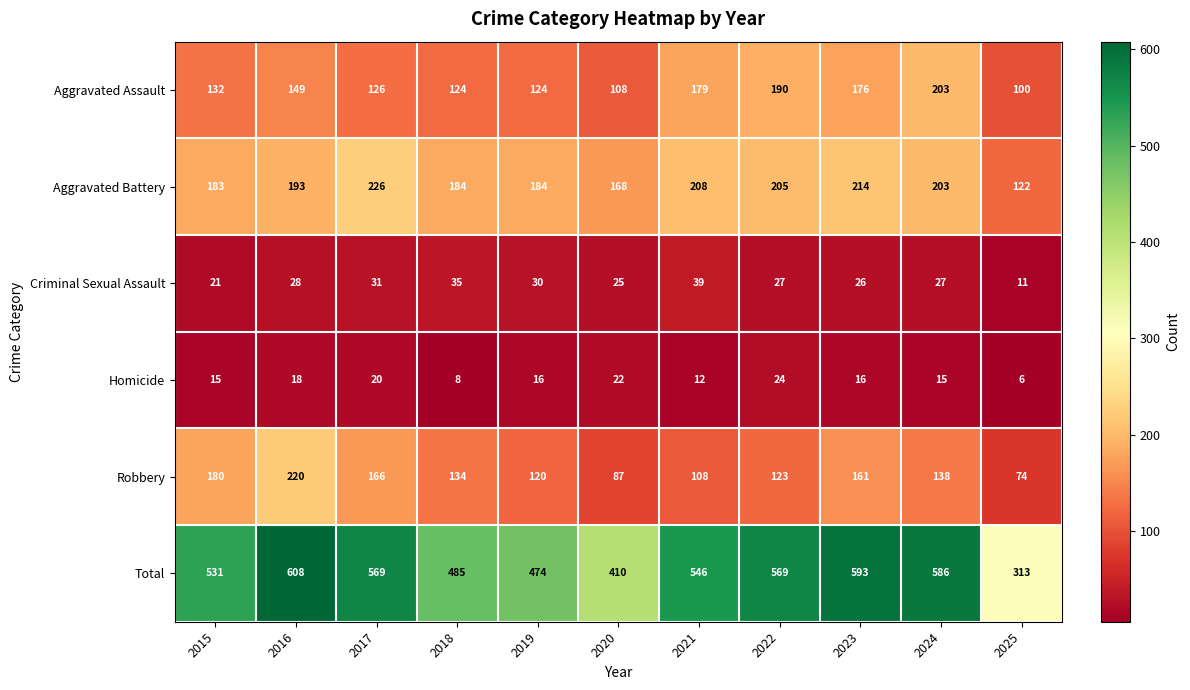

At how many categories does at least one series exceed 242?

11